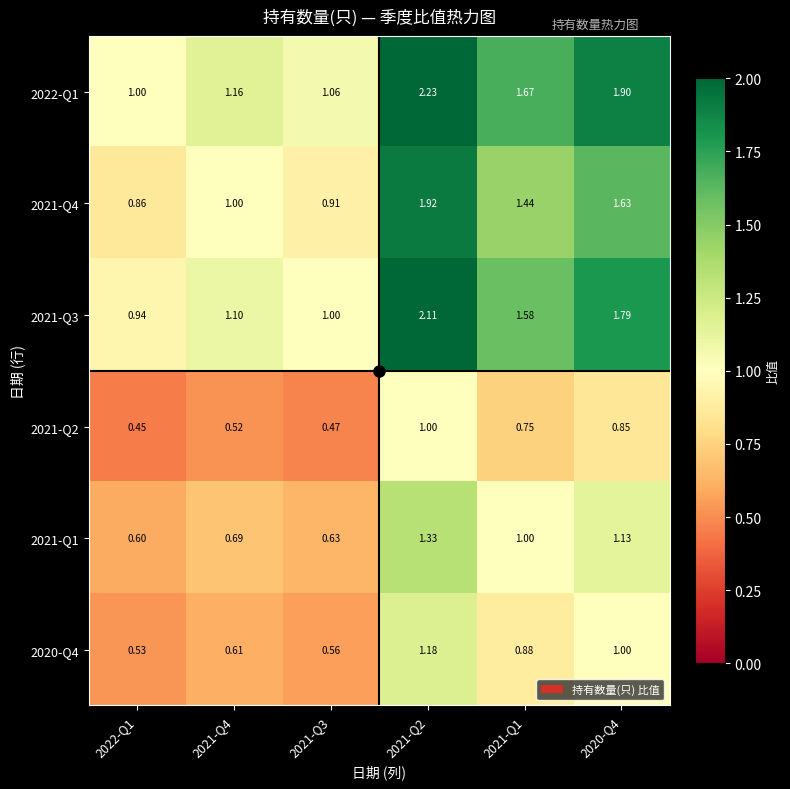

Is the value of 2021-Q1 at 2021-Q1 greater than the value of 2021-Q2 at 2021-Q3?

Yes